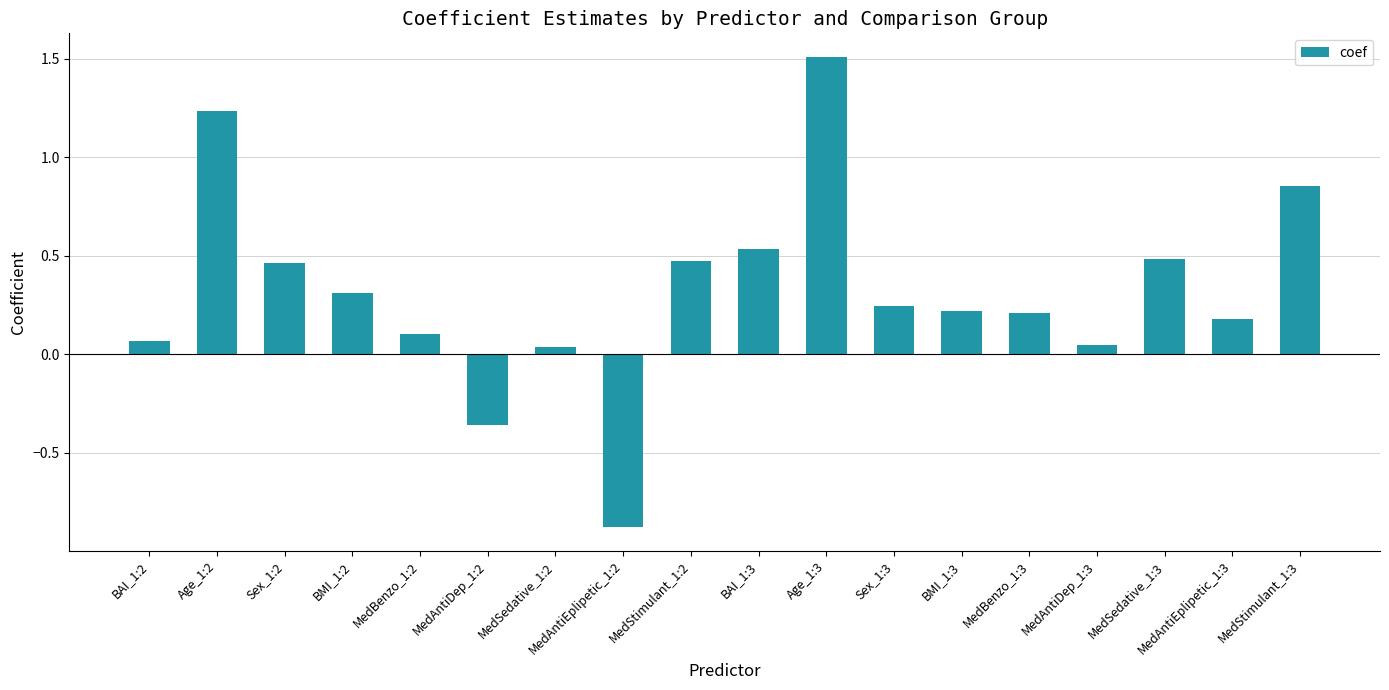

Which category has the lowest value across all series?

MedAntiEplipetic_1:2